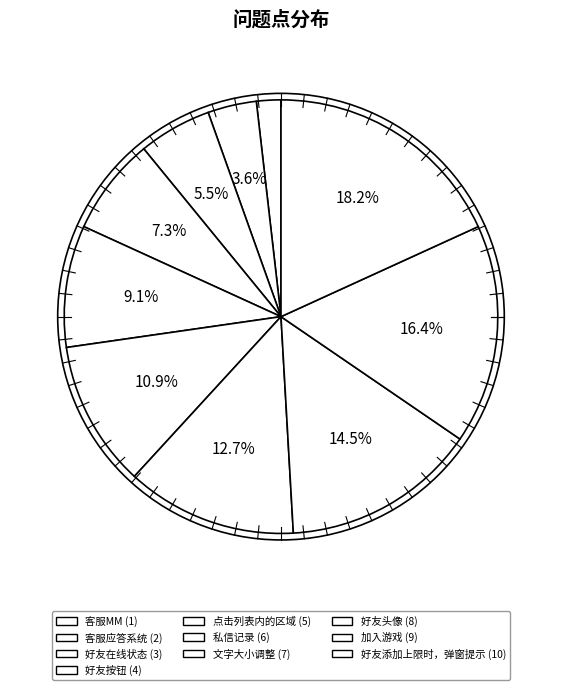

Combined, do 好友按钮 and 点击列表内的区域 account for over 50%?

No